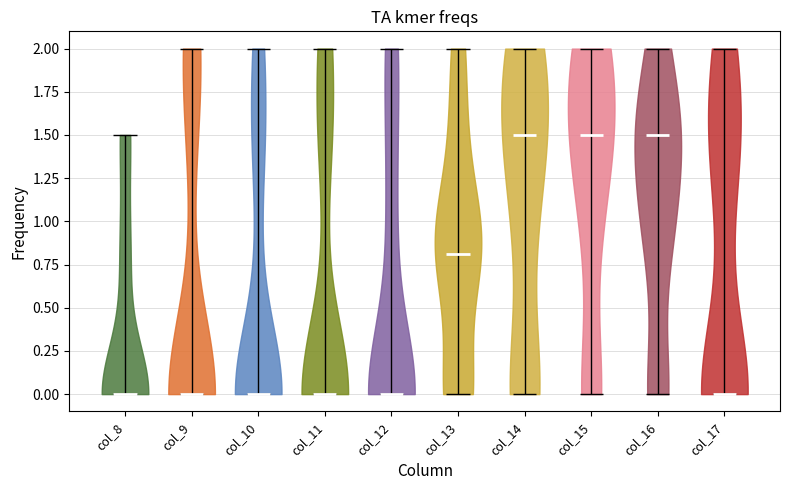

What is the lowest point the violin for col_16 reaches on the y-axis? The values are not printed on the chart, so give them approximately, as read against the axis.

0.0